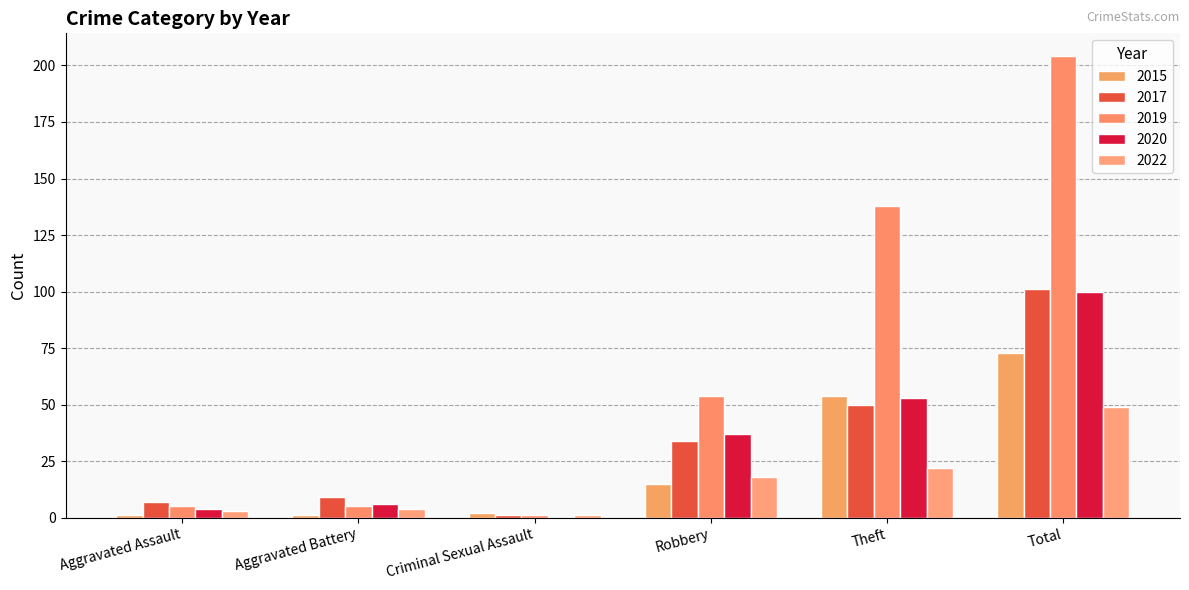

What is the value of the 2019 bar at the 2nd from the left?

5